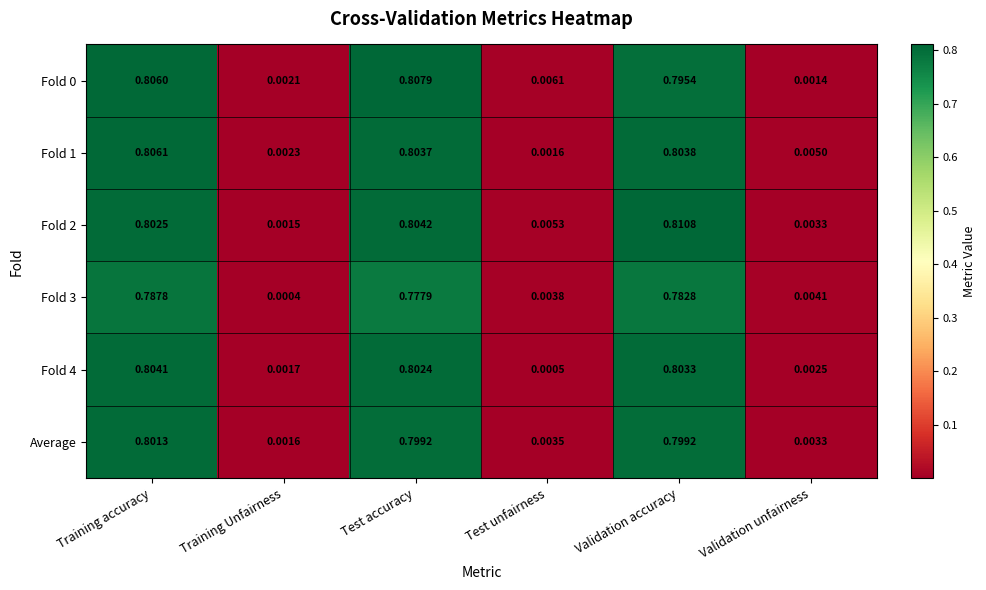

Count the number of data series in this chart.

6